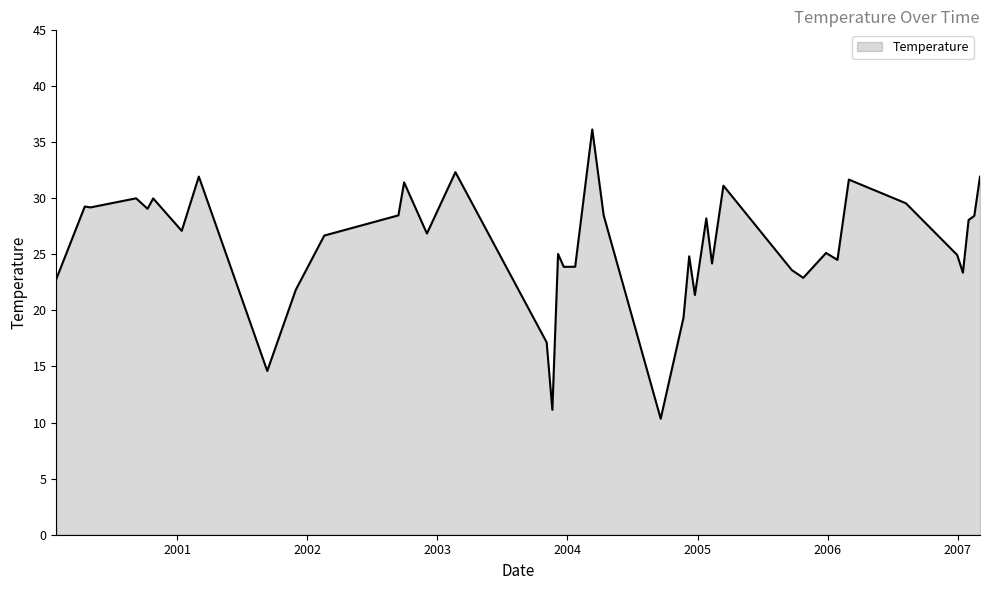

What is the maximum value shown in the chart?

36.1